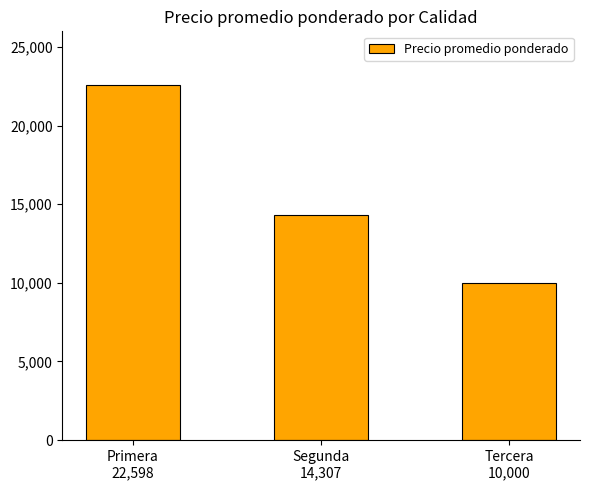

What is the sum of all values?

46904.8